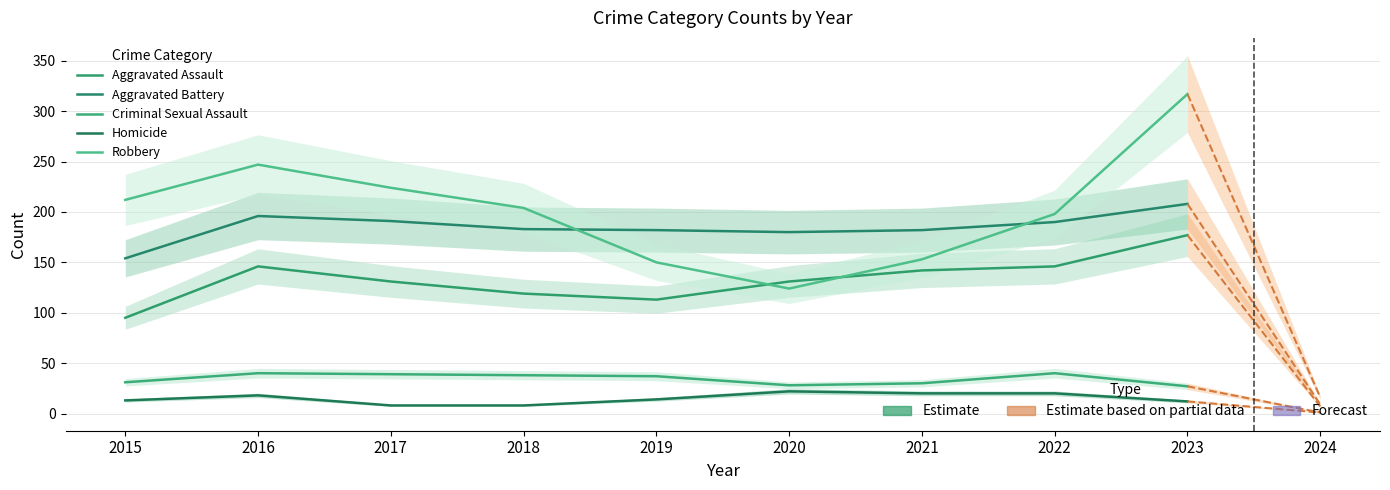

Is the value of Aggravated Battery at 2019 greater than the value of Robbery at 2020?

Yes